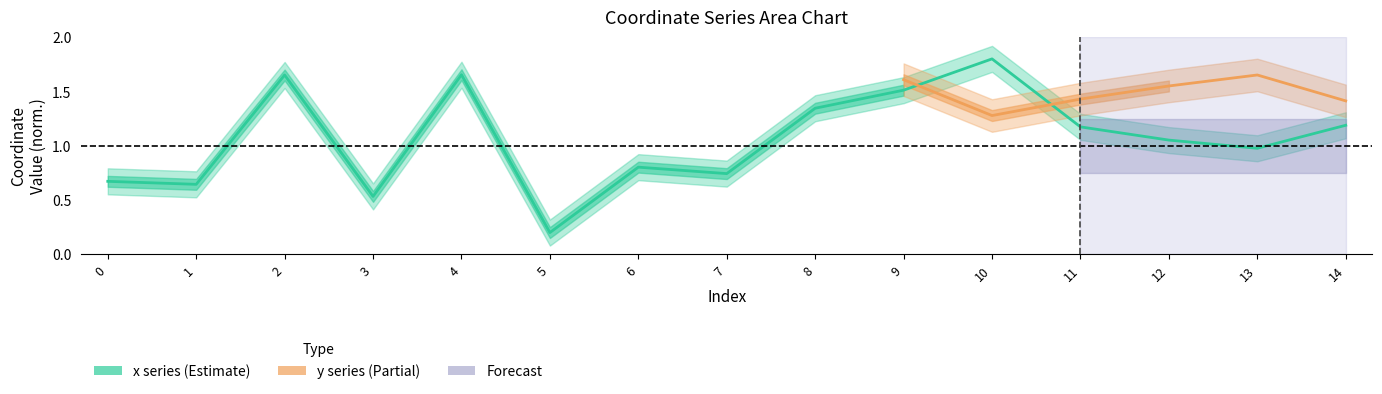

What is the value of the 10th point from the left?

1.5